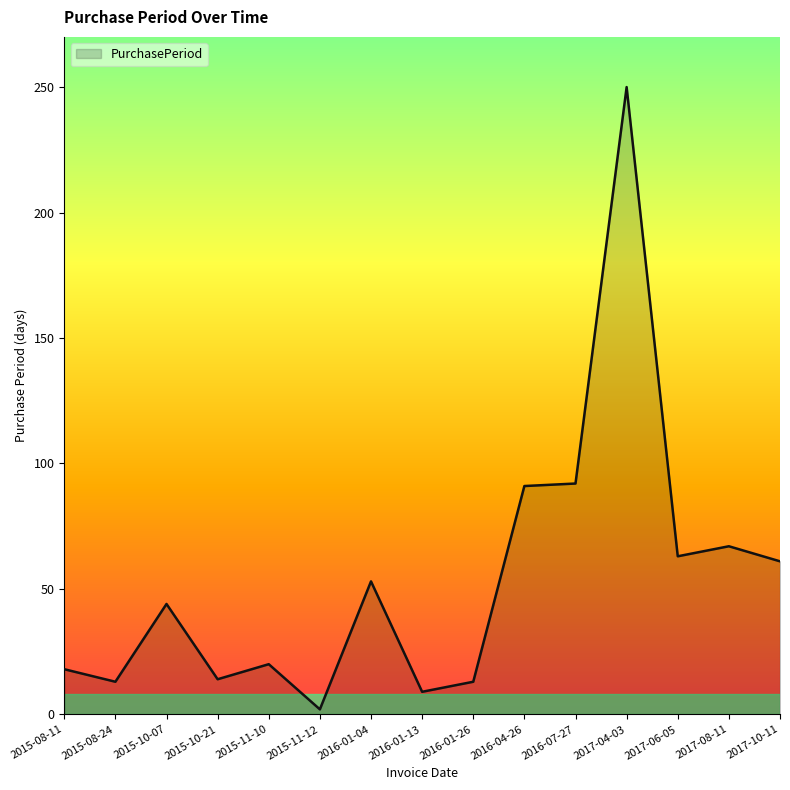

What is the minimum value shown in the chart?

2